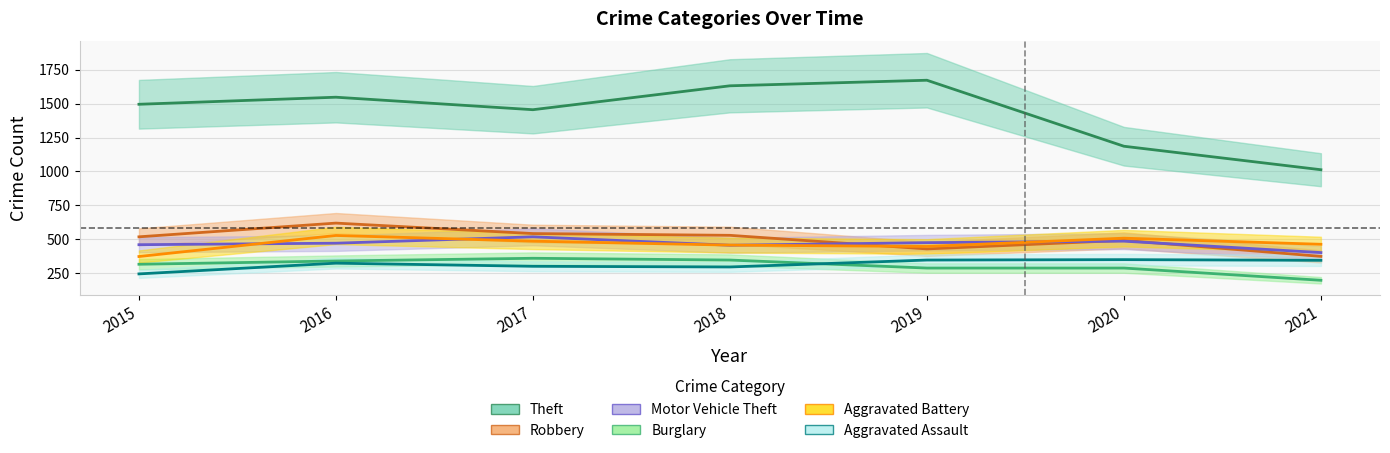

Rank the series at 2020 from highest to lowest value.

Theft, Aggravated Battery, Robbery, Motor Vehicle Theft, Aggravated Assault, Burglary